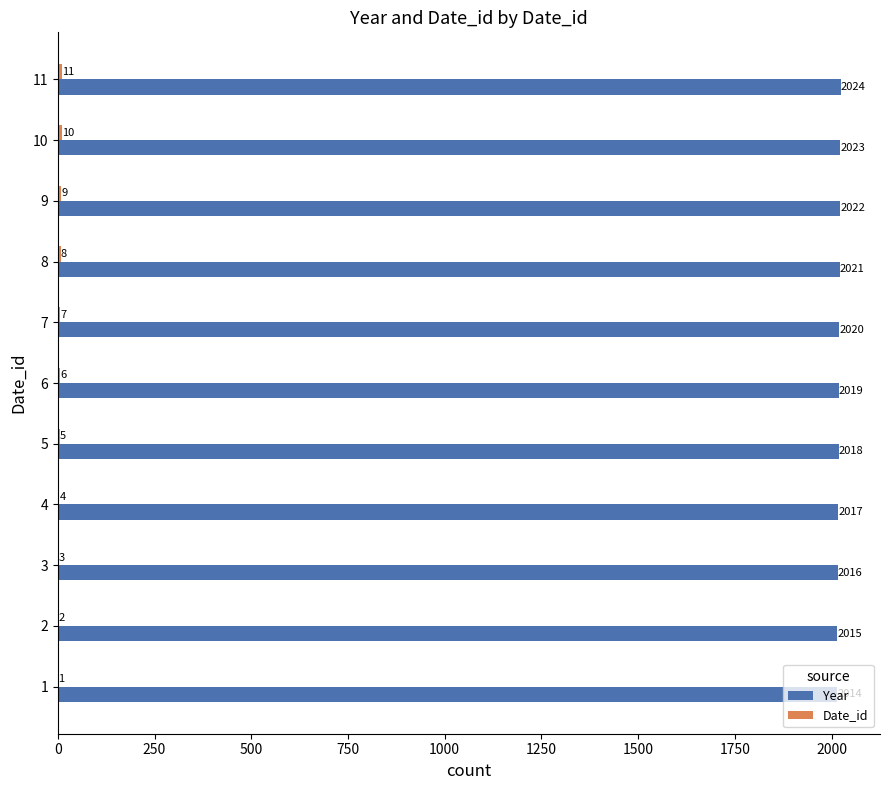

Which series has the largest total across all categories?

Year